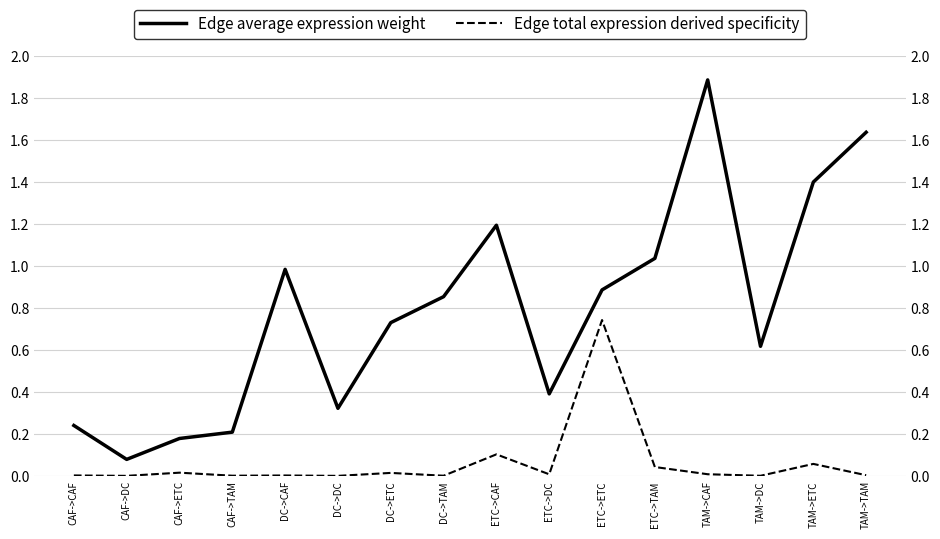

The Edge average expression weight series shows 1.0 at ETC->TAM. True or false?

True